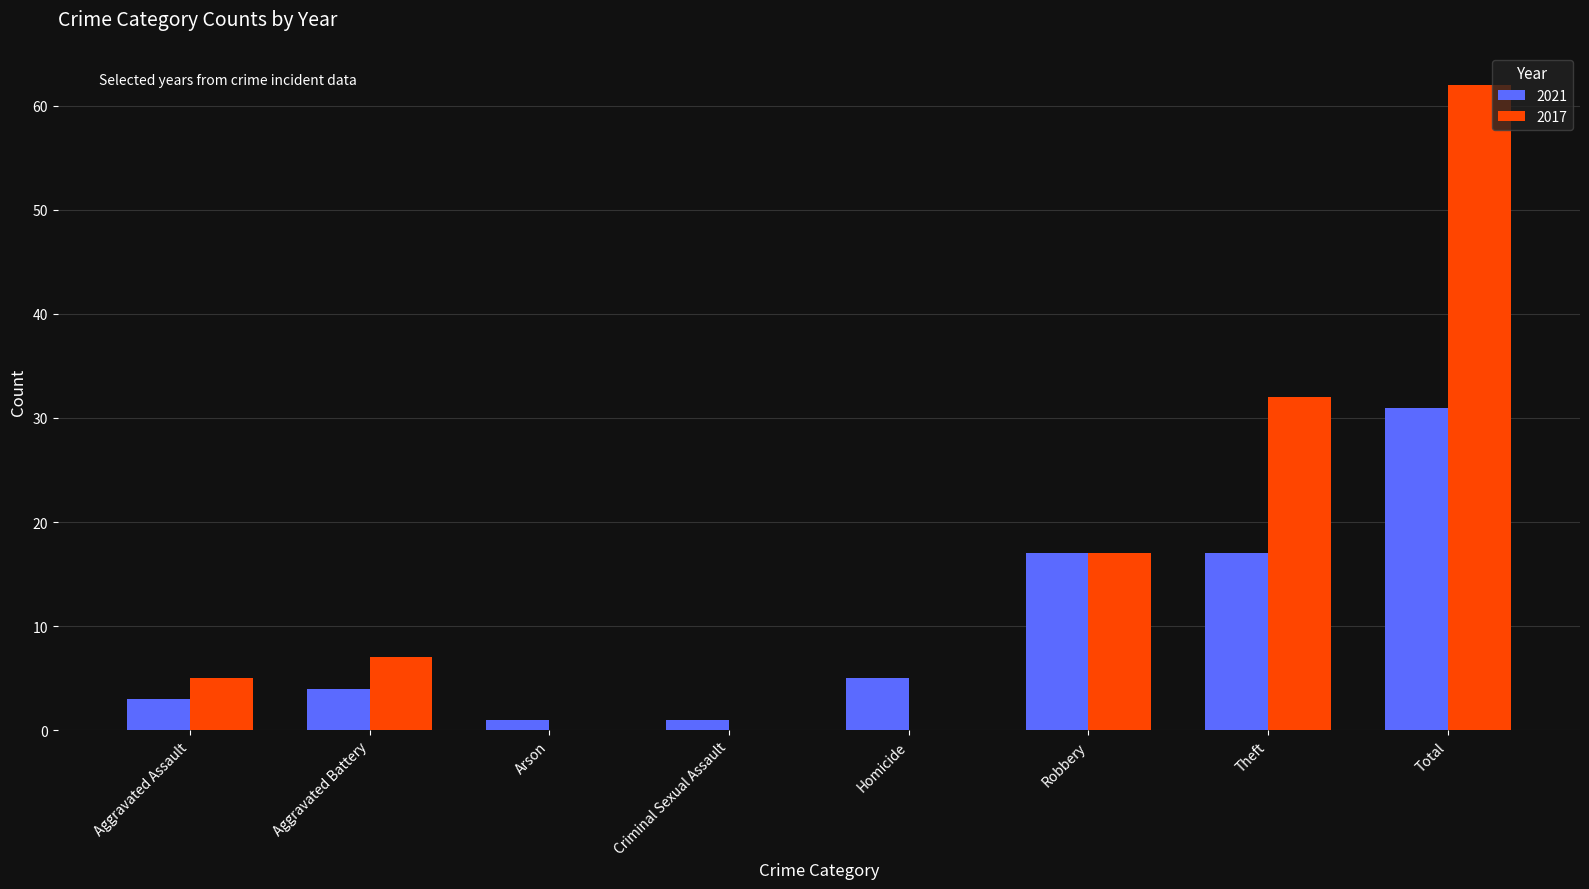

At which category does the chart reach its peak across all series?

Total